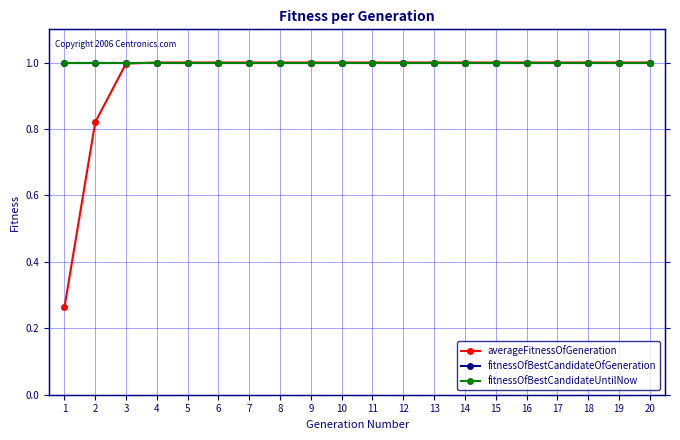

Is it true that averageFitnessOfGeneration equals 1.0 at 17?

True